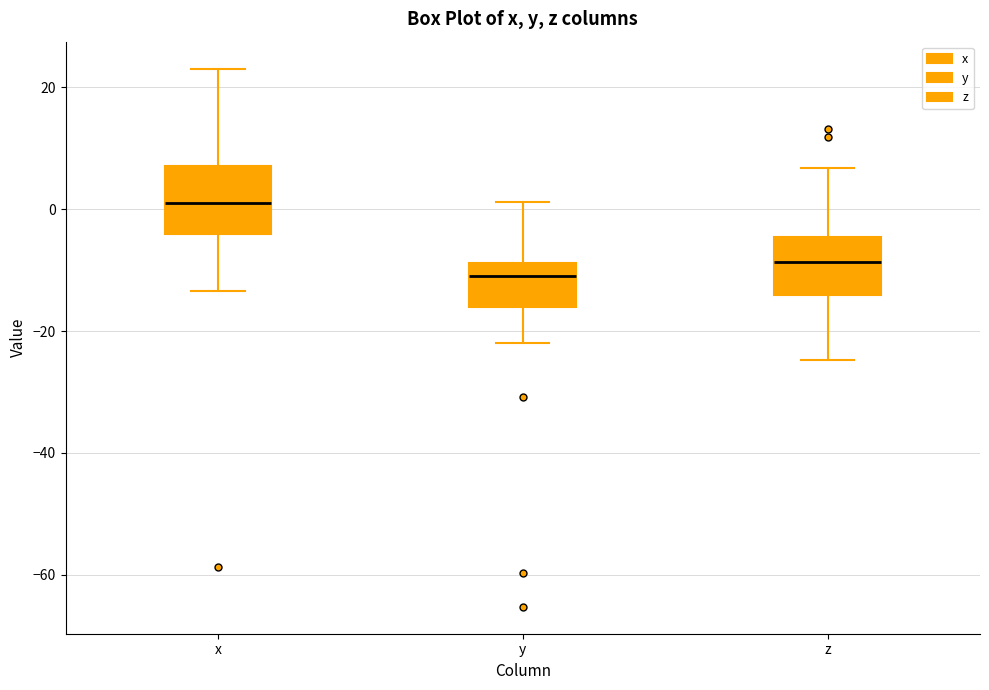

Which box's median line is the lowest?

y